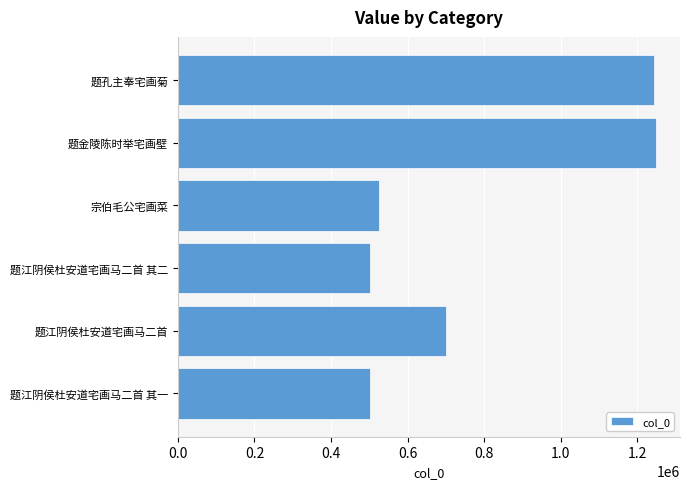

What is the change in value from 题江阴侯杜安道宅画马二首 其一 to 题孔主奉宅画菊?

+742352